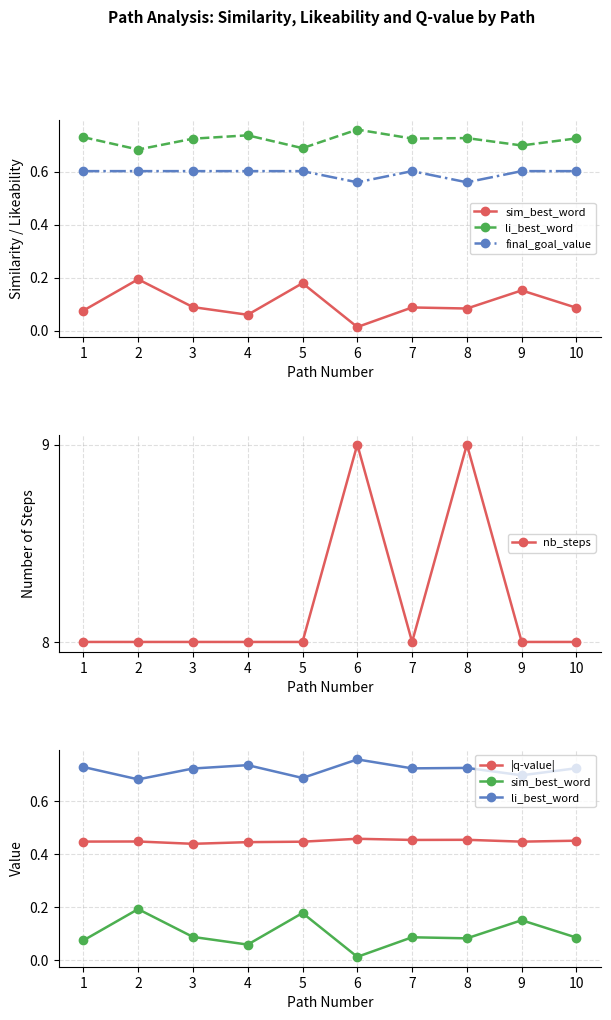

True or false: nb_steps and final_goal_value cross at least once.

False